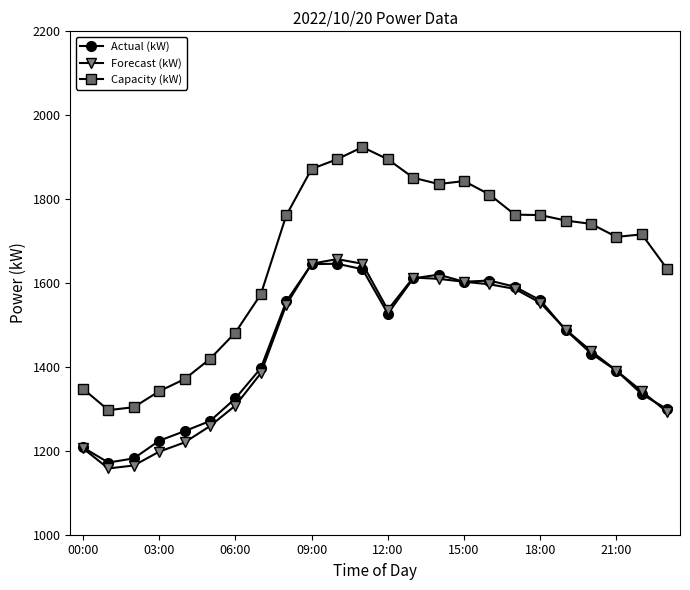

True or false: Capacity (kW) has more than 1 points higher than both neighbors.

True